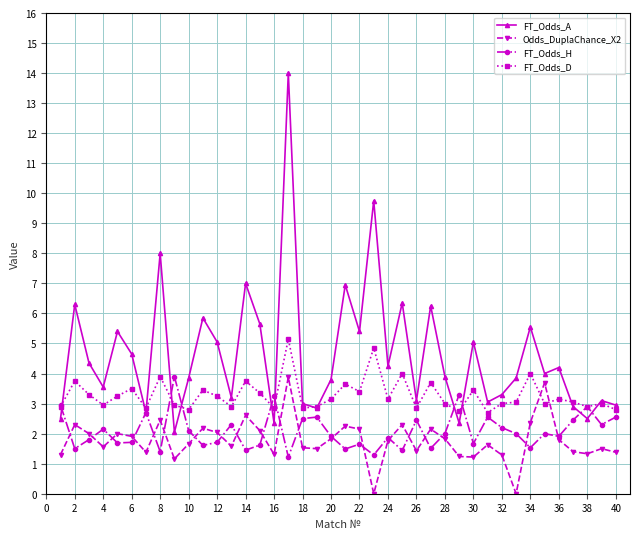

What is the maximum value for FT_Odds_H?

3.9